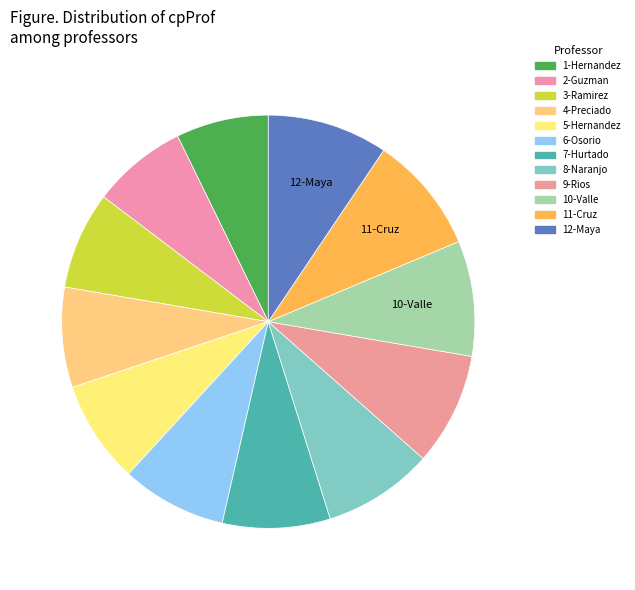

How many slices are in this pie chart?

12